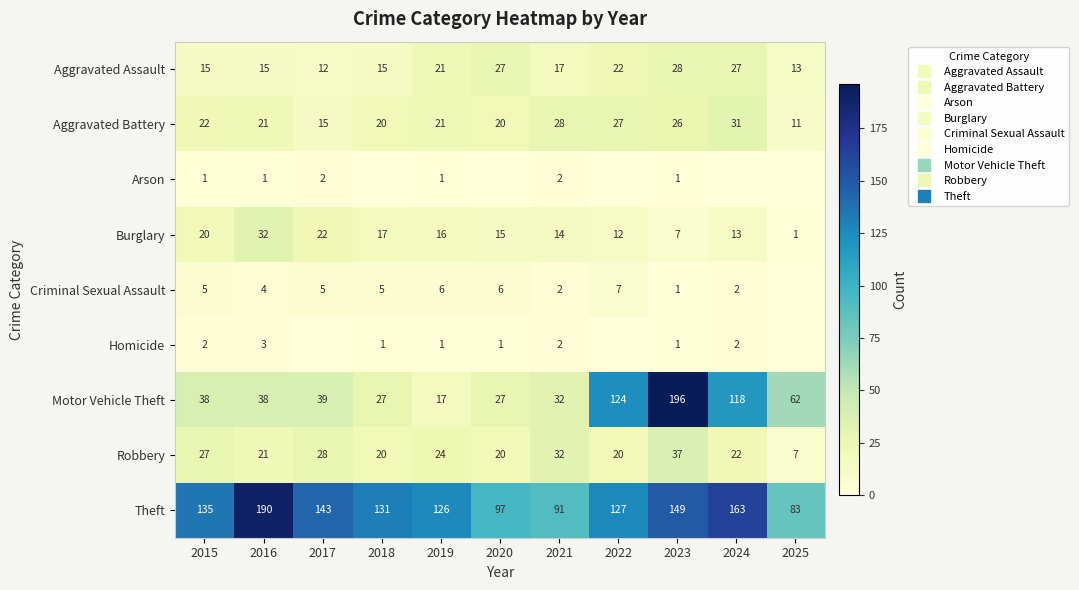

How many data points in Homicide are less than 1?

3